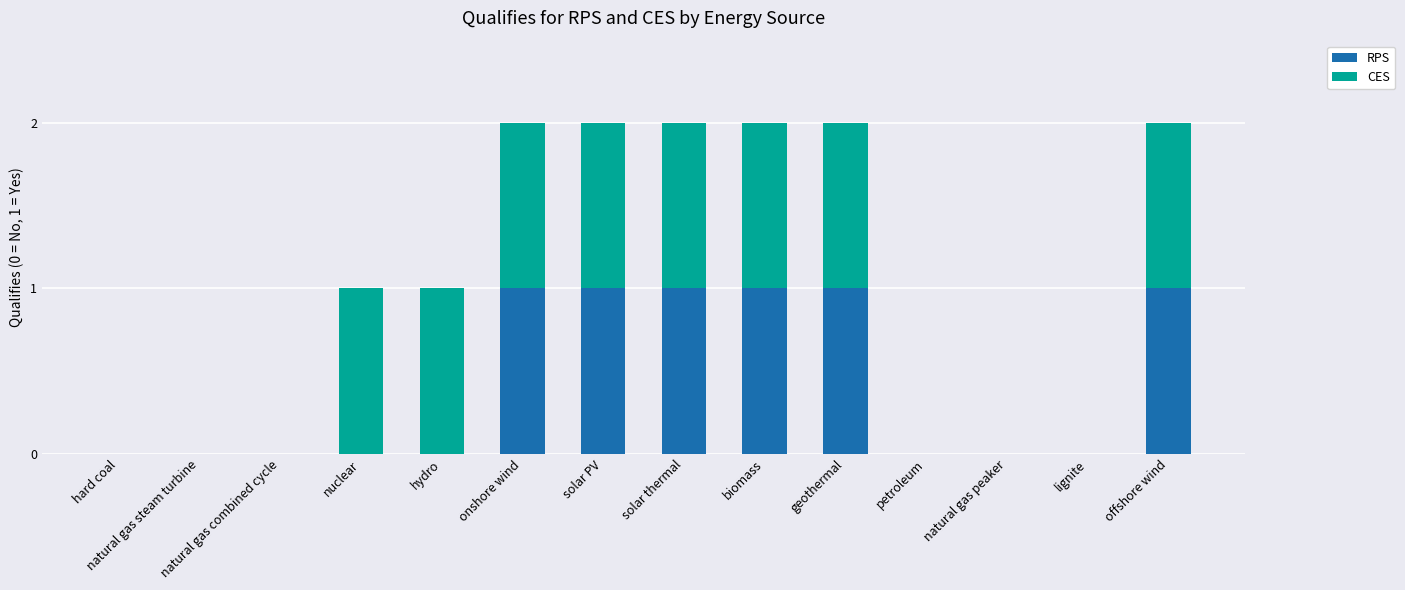

What is the sum of all RPS values?

6